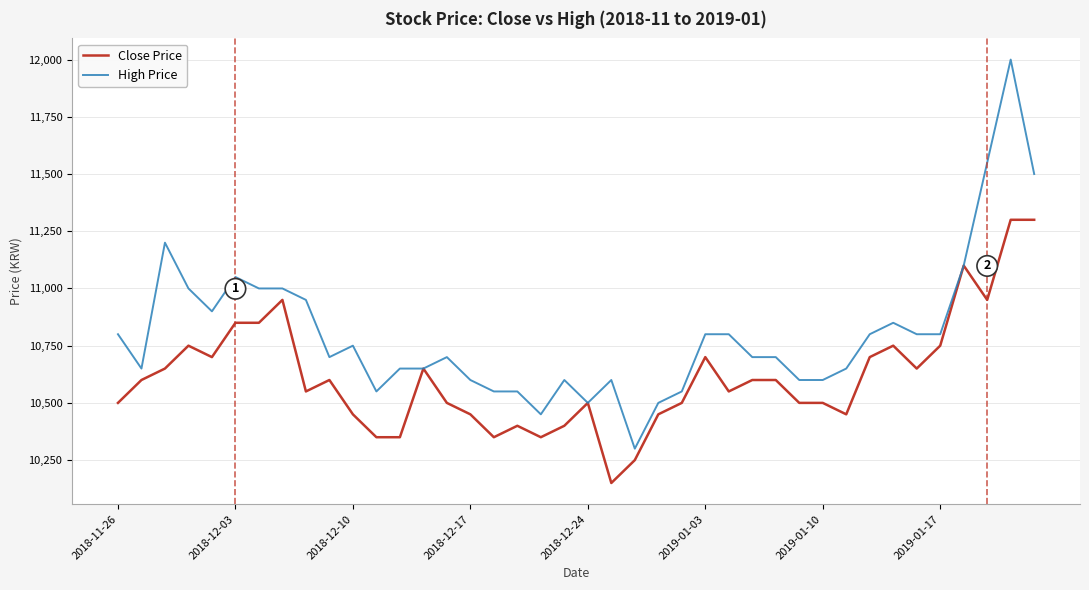

What is the minimum value shown in the chart?

10150